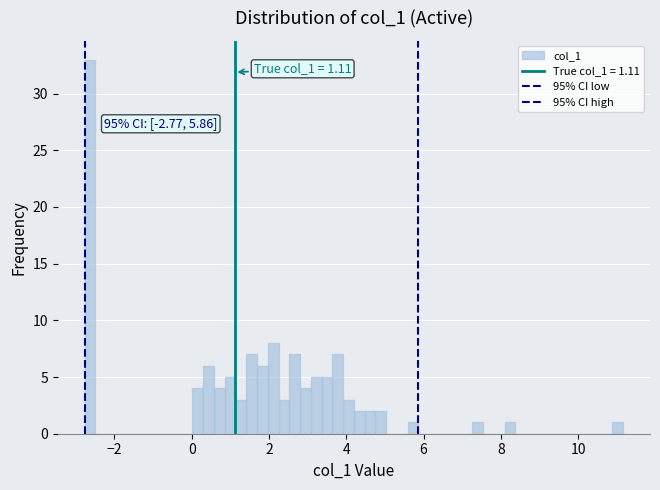

Read against the x-axis, roughly where is the centre of the tallest bar?

-2.6